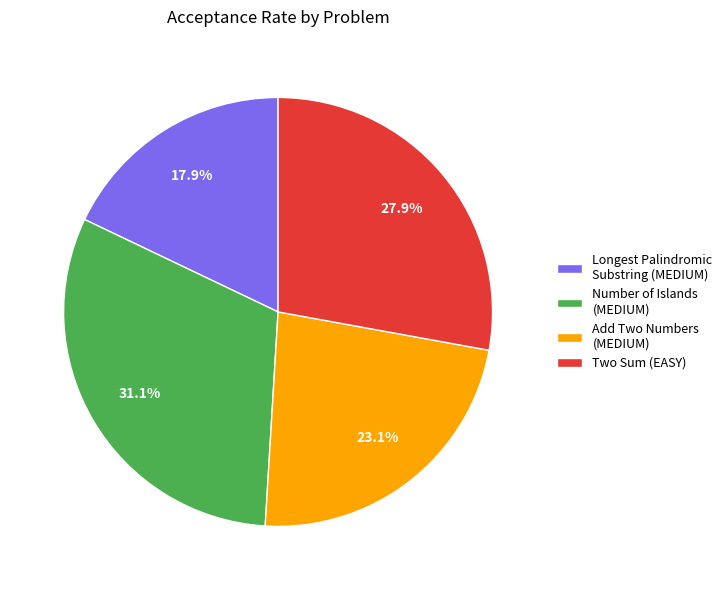

The Add Two Numbers (MEDIUM) slice represents 9% of the pie. True or false?

False